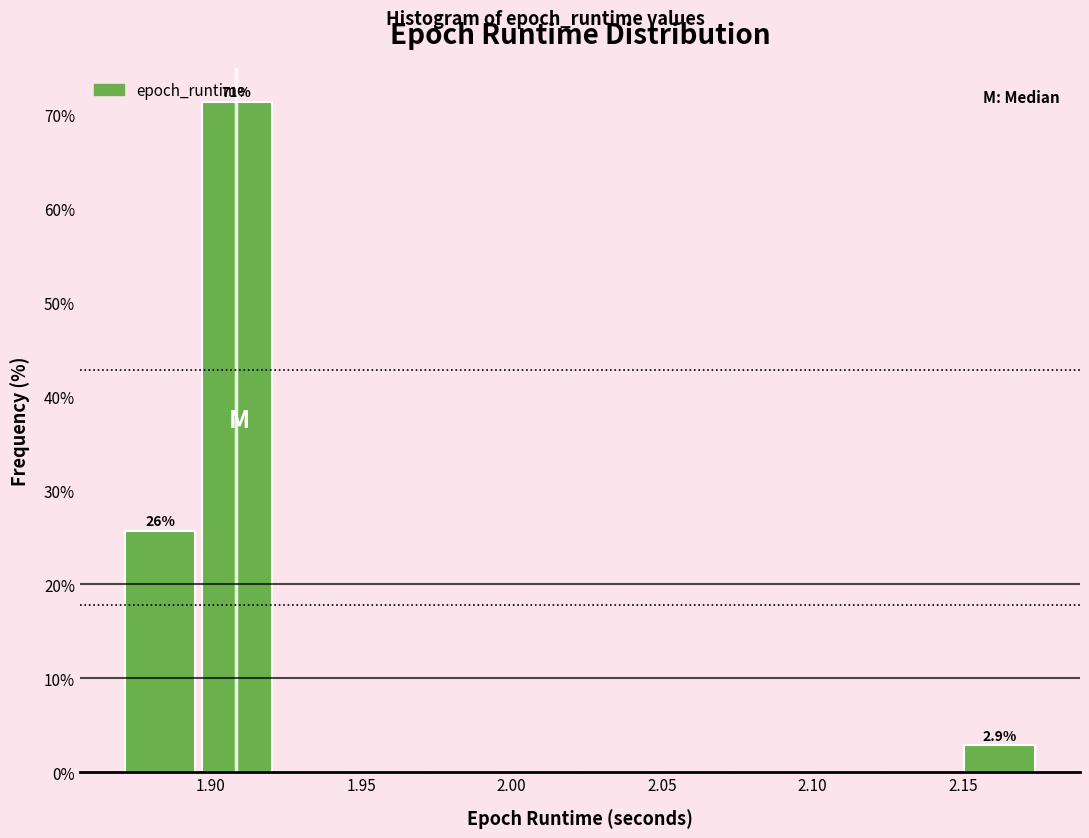

Over which range of the x-axis is the bar tallest?

1.895 to 1.920